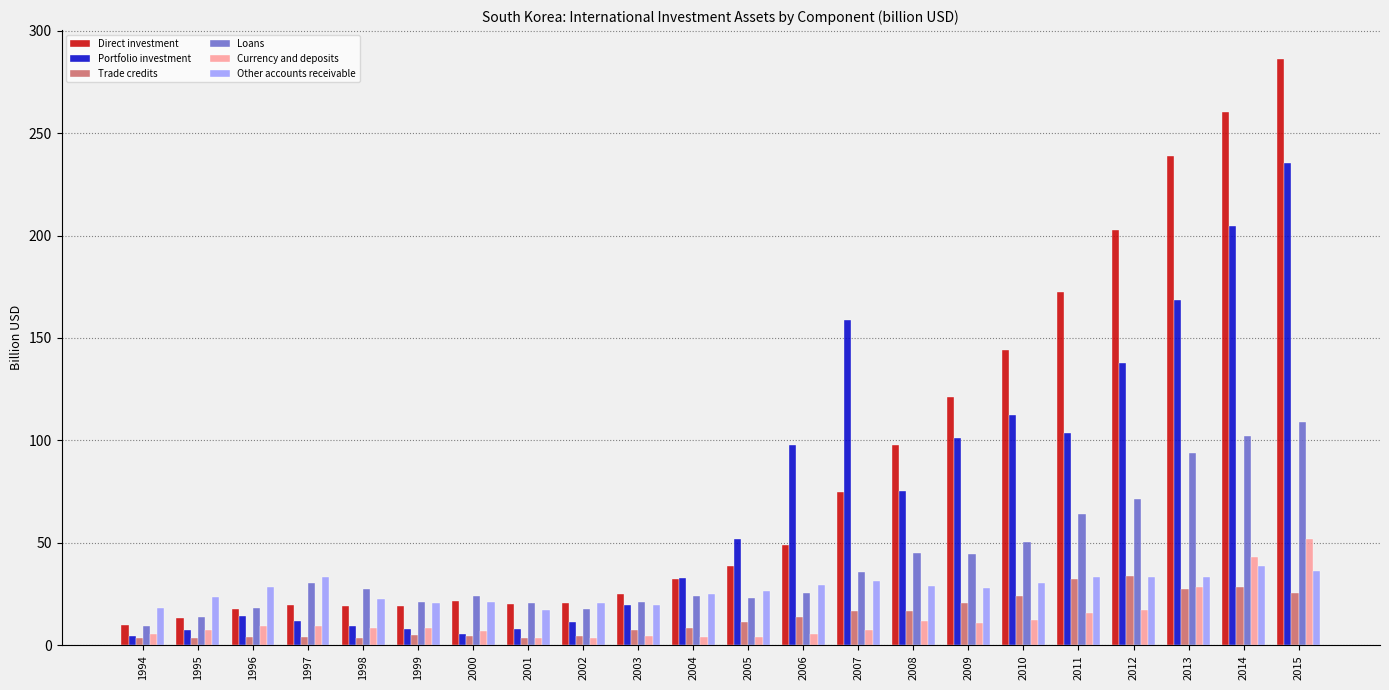

List the series in order of their peak value, lowest first.

Trade credits, Other accounts receivable, Currency and deposits, Loans, Portfolio investment, Direct investment